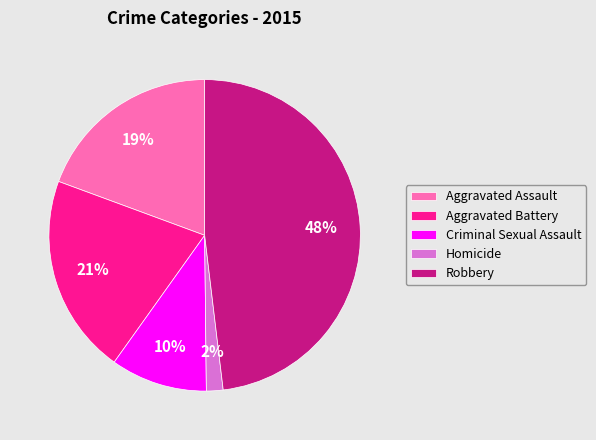

Which has a higher value, Robbery or Aggravated Assault?

Robbery